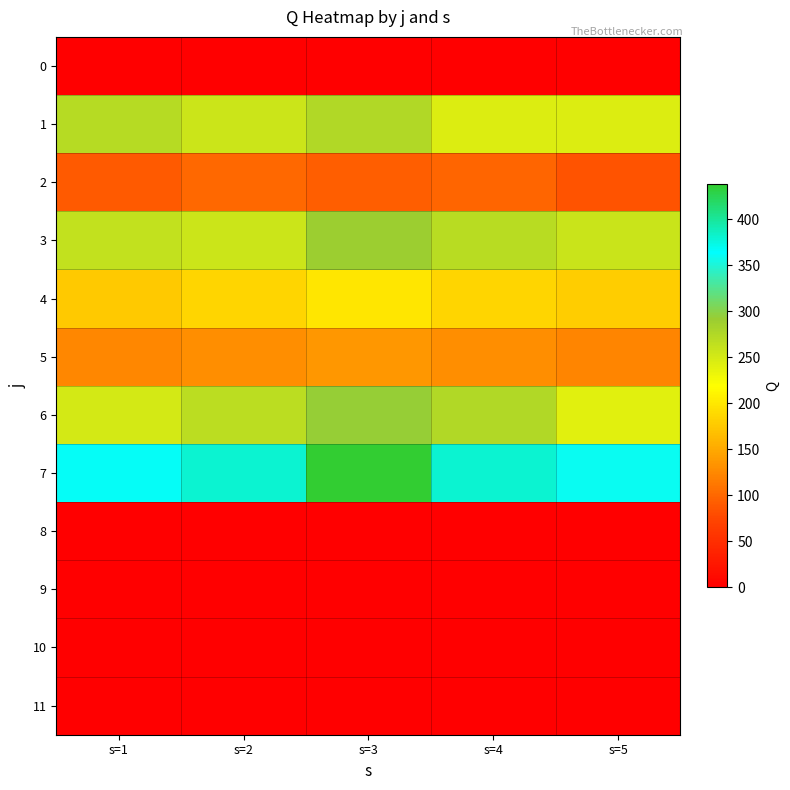

Reading right to left, list all the values displayed in this chart.

0: s=5=0	s=4=0	s=3=0	s=2=0	s=1=0
1: s=5=243	s=4=244	s=3=274	s=2=256	s=1=272
2: s=5=85	s=4=98	s=3=94	s=2=100	s=1=90
3: s=5=258	s=4=270	s=3=290	s=2=255	s=1=262
4: s=5=179	s=4=186	s=3=199	s=2=186	s=1=176
5: s=5=122	s=4=130	s=3=136	s=2=130	s=1=124
6: s=5=240	s=4=274	s=3=294	s=2=268	s=1=250
7: s=5=360	s=4=380	s=3=438	s=2=381	s=1=362
8: s=5=0	s=4=0	s=3=0	s=2=0	s=1=0
9: s=5=0	s=4=0	s=3=0	s=2=0	s=1=0
10: s=5=0	s=4=0	s=3=0	s=2=0	s=1=0
11: s=5=0	s=4=0	s=3=0	s=2=0	s=1=0